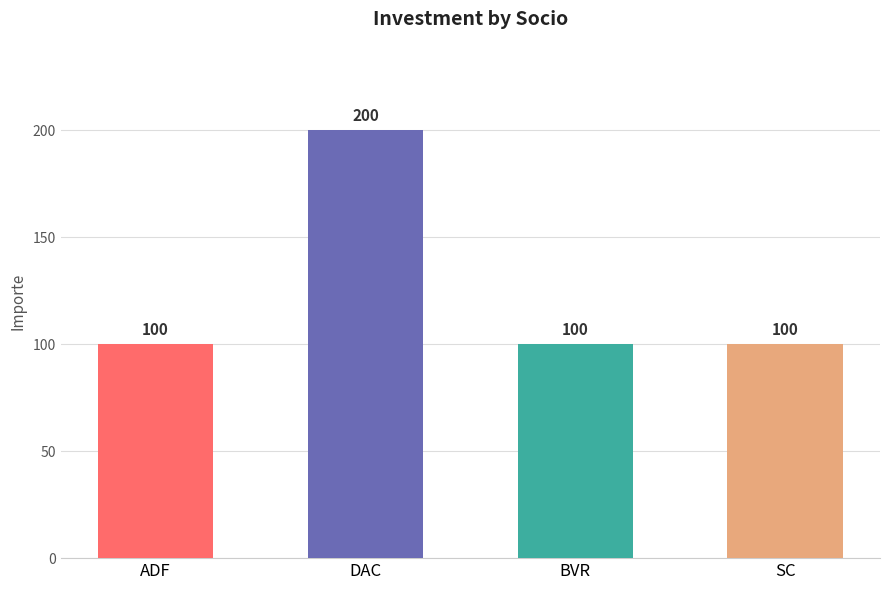

What is the value of the 2nd bar from the left?

200